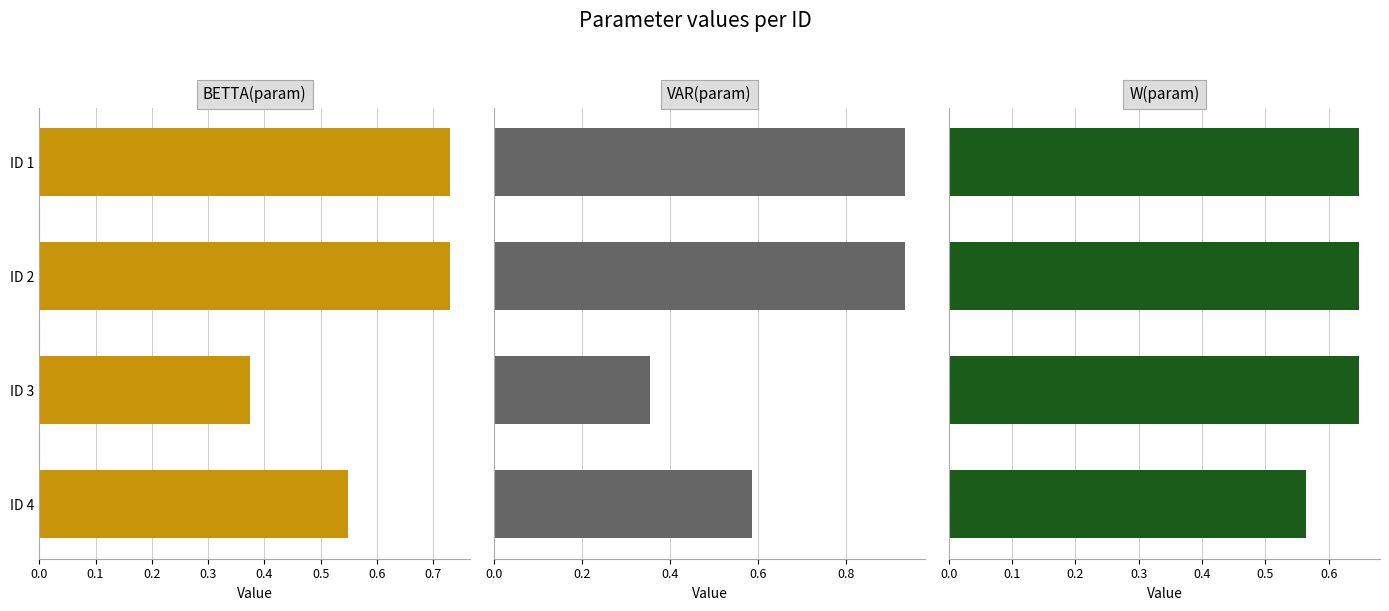

The W(param) series shows 0.6 at ID 2. True or false?

True